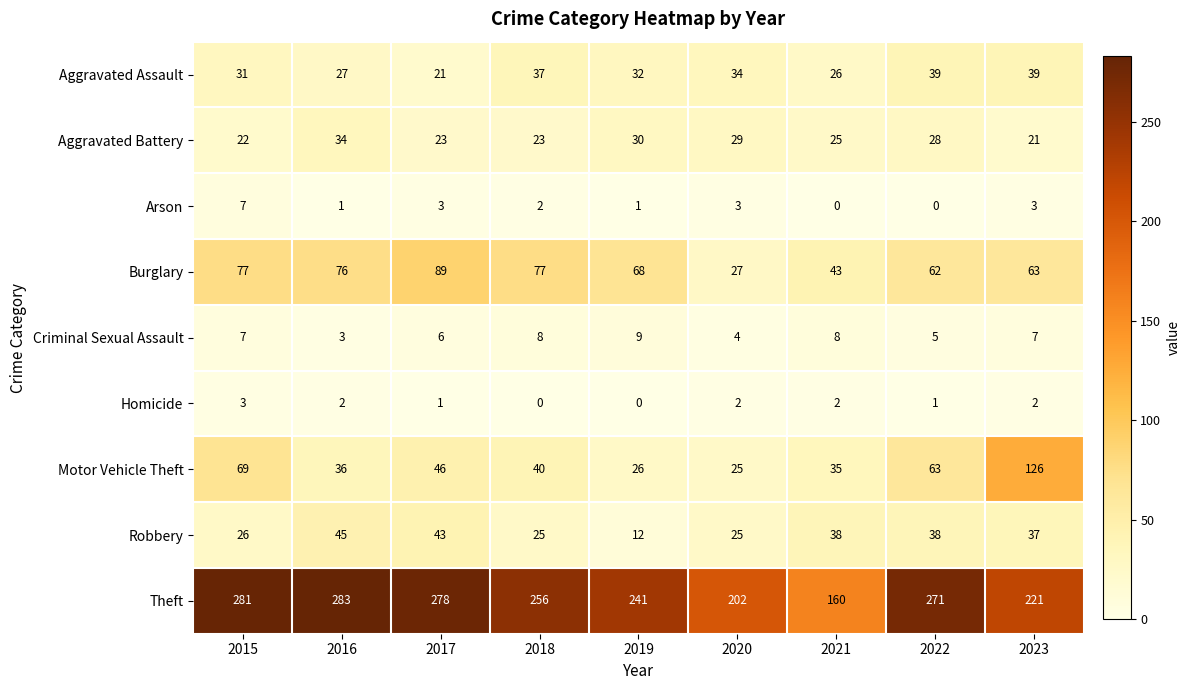

True or false: Arson has a value of 0 at 2021.

True